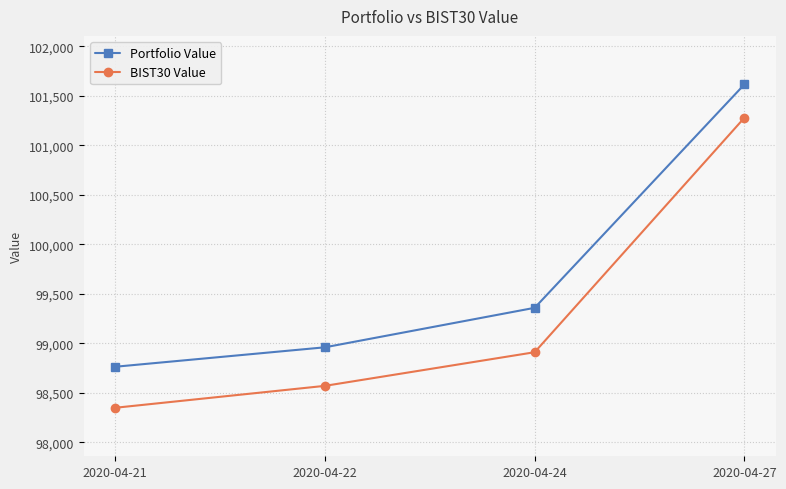

Reading left to right, list all the values displayed in this chart.

Portfolio Value: 2020-04-21=98764.1	2020-04-22=98960.5	2020-04-24=99359.3	2020-04-27=101615.3
BIST30 Value: 2020-04-21=98349.8	2020-04-22=98571.3	2020-04-24=98910.9	2020-04-27=101278.6